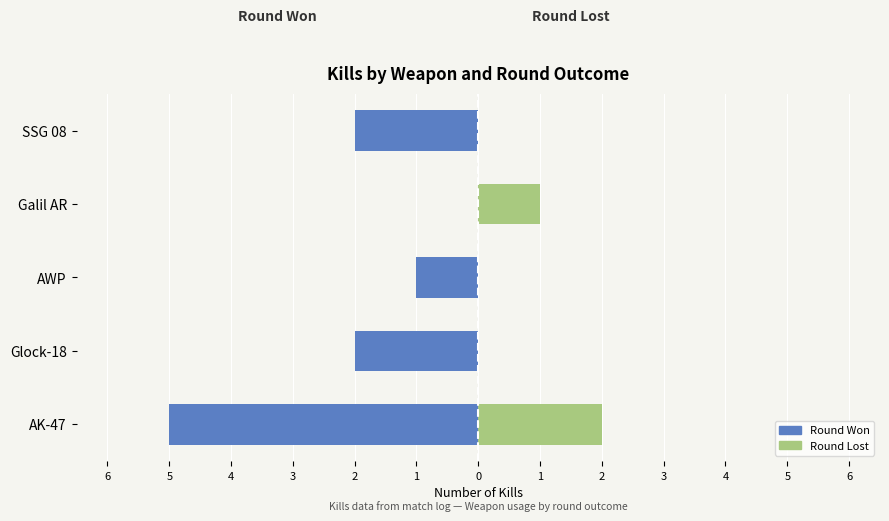

Which series changed the most between Glock-18 and SSG 08?

Round Won (left)